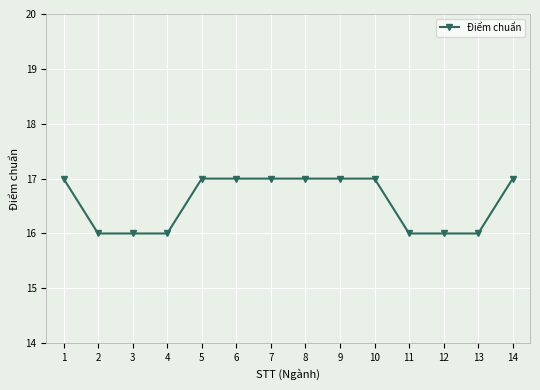

What is the sum of the values at 13 and 8?

33